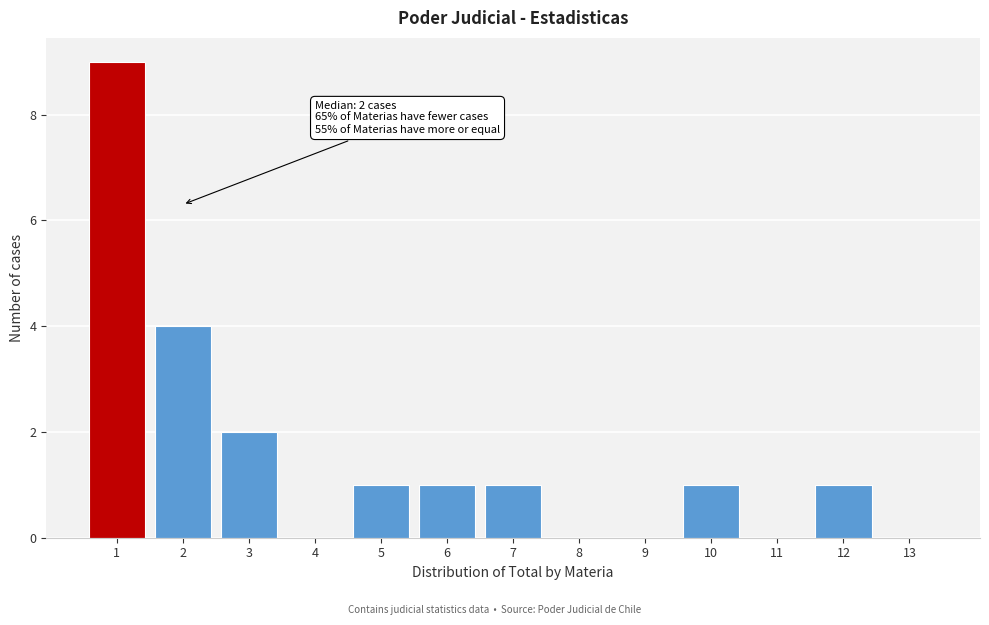

Reading left to right, transcribe all the data shown in this chart.

1=9	2=4	3=2	4=0	5=1	6=1	7=1	8=0	9=0	10=1	11=0	12=1	13=0